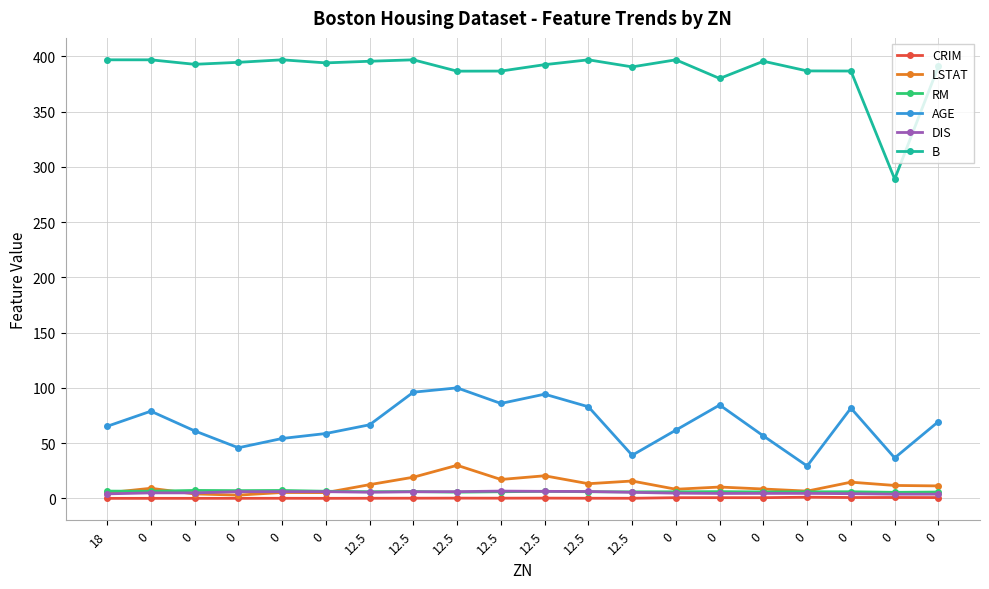

At which category is the sum across all series the highest?

12.5